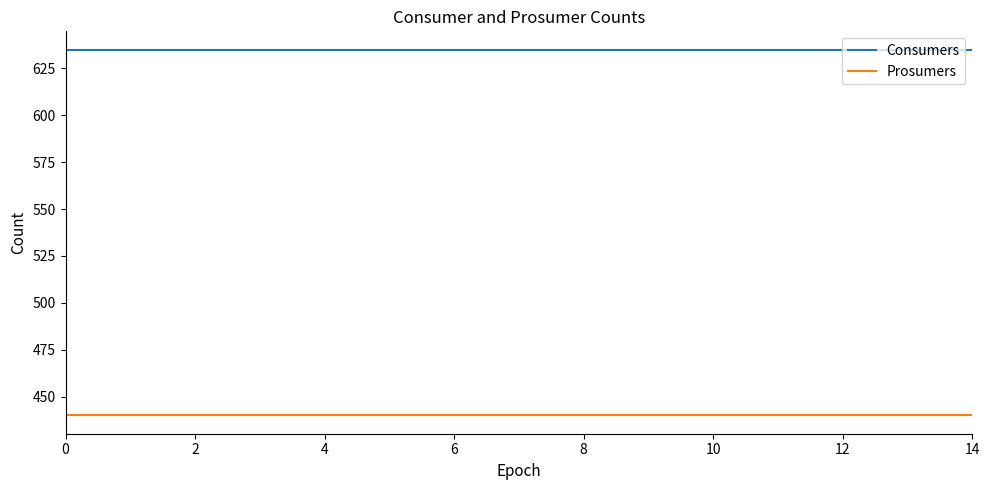

True or false: Consumers and Prosumers cross at least once.

False